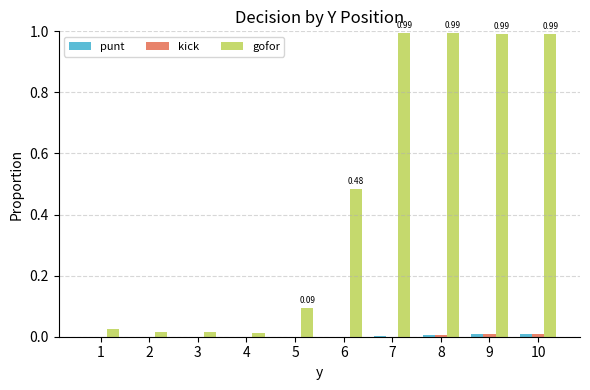

Which series has the largest total across all categories?

gofor